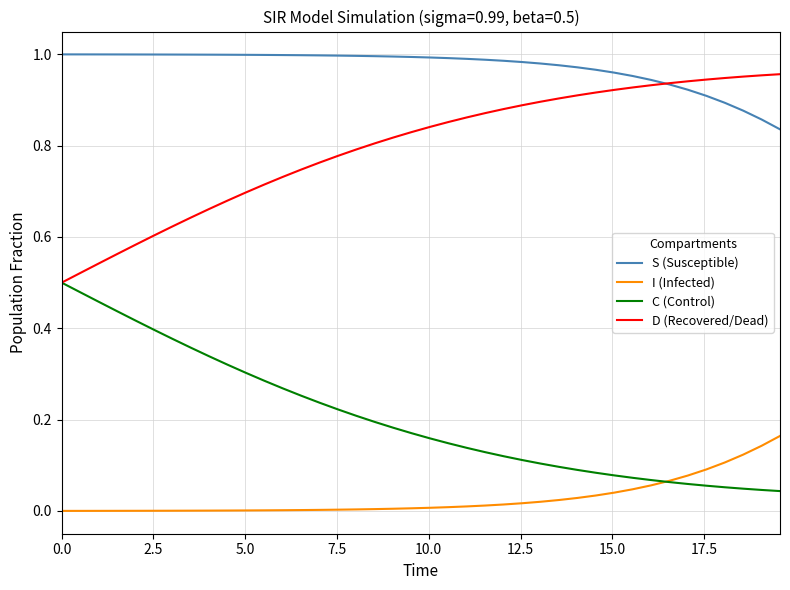

How many lines are shown in the chart?

4